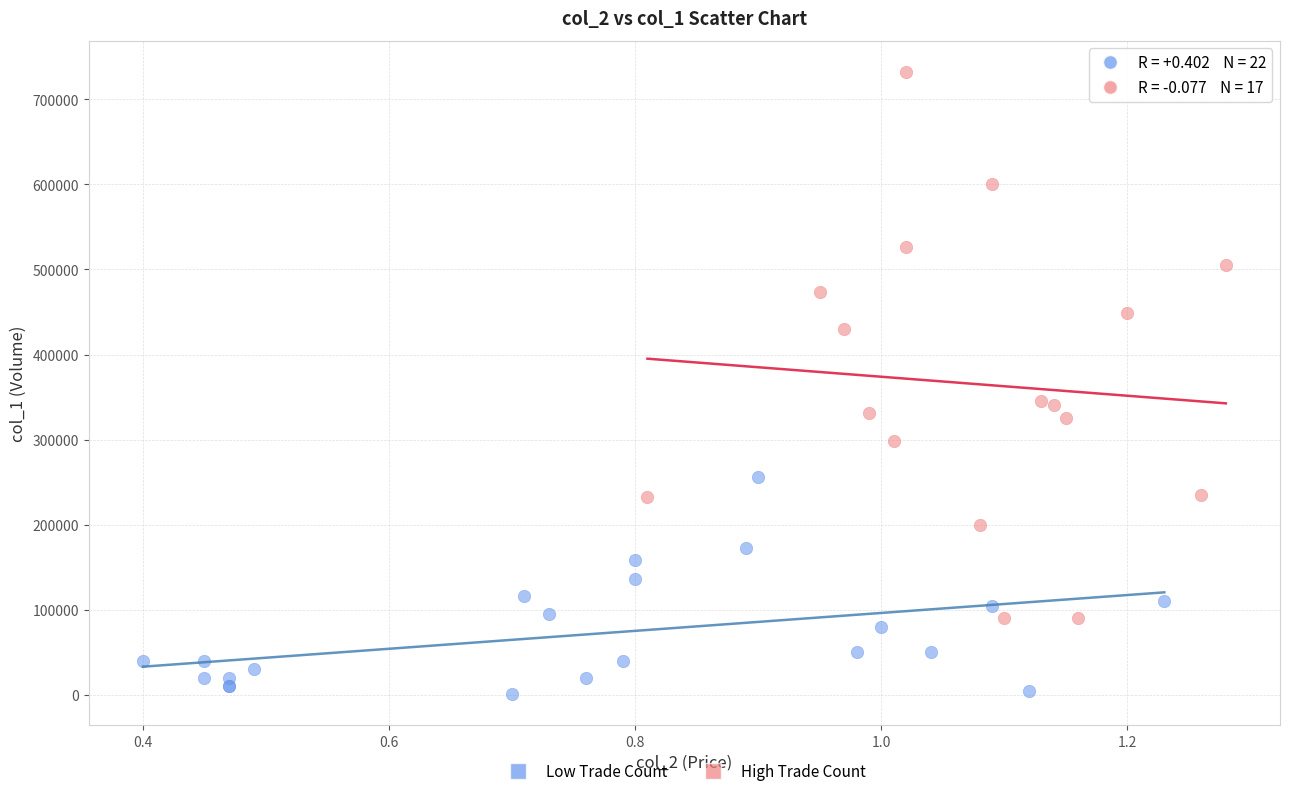

Which series has the largest Y range (max minus min)?

High Trade Count